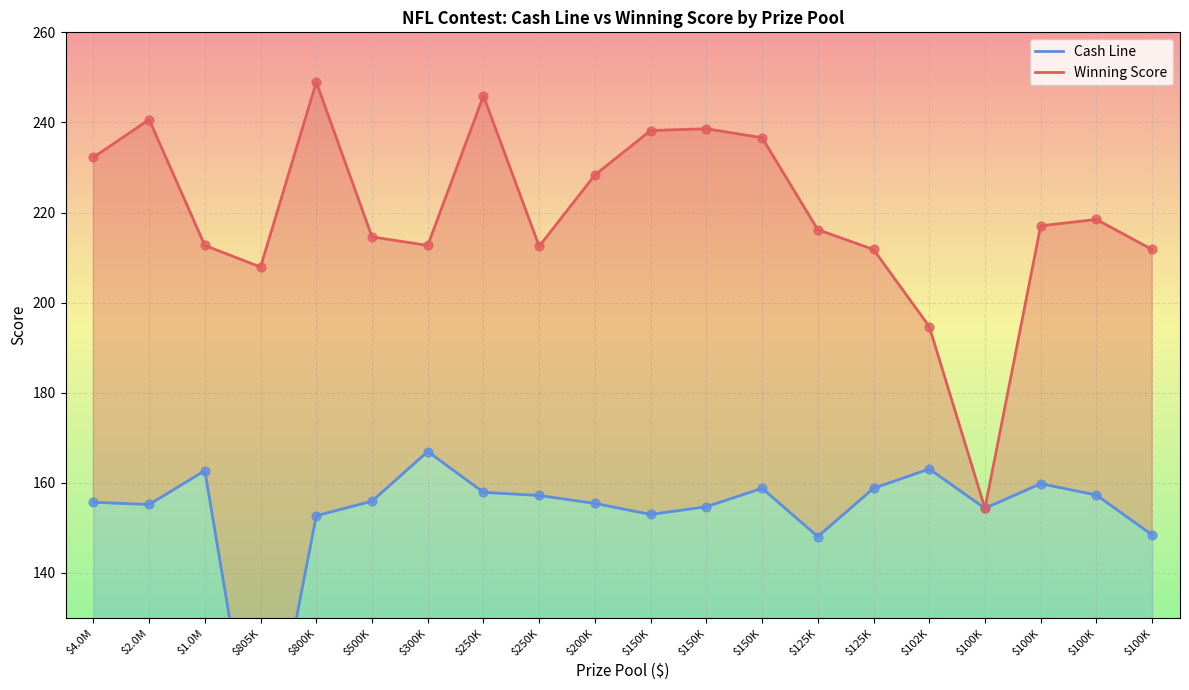

At which category is the sum across all series the highest?

$250K